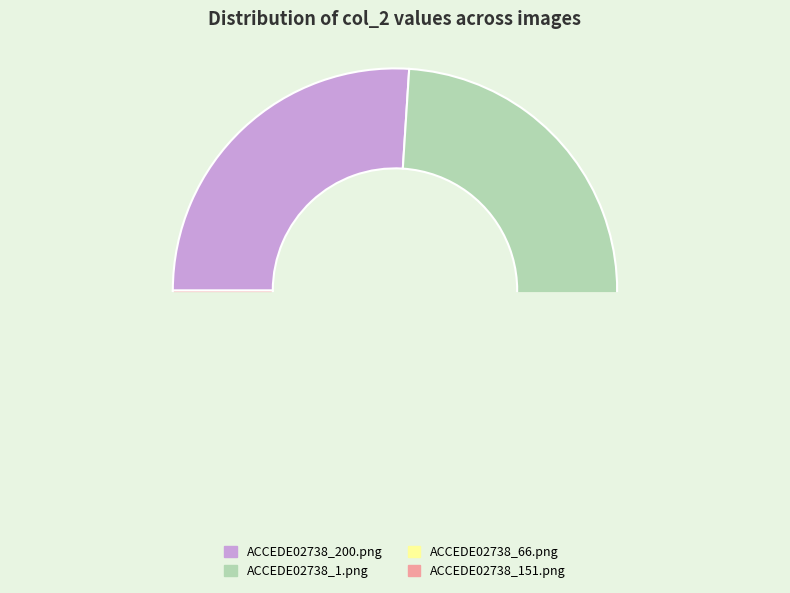

Count the number of slices in the pie.

4